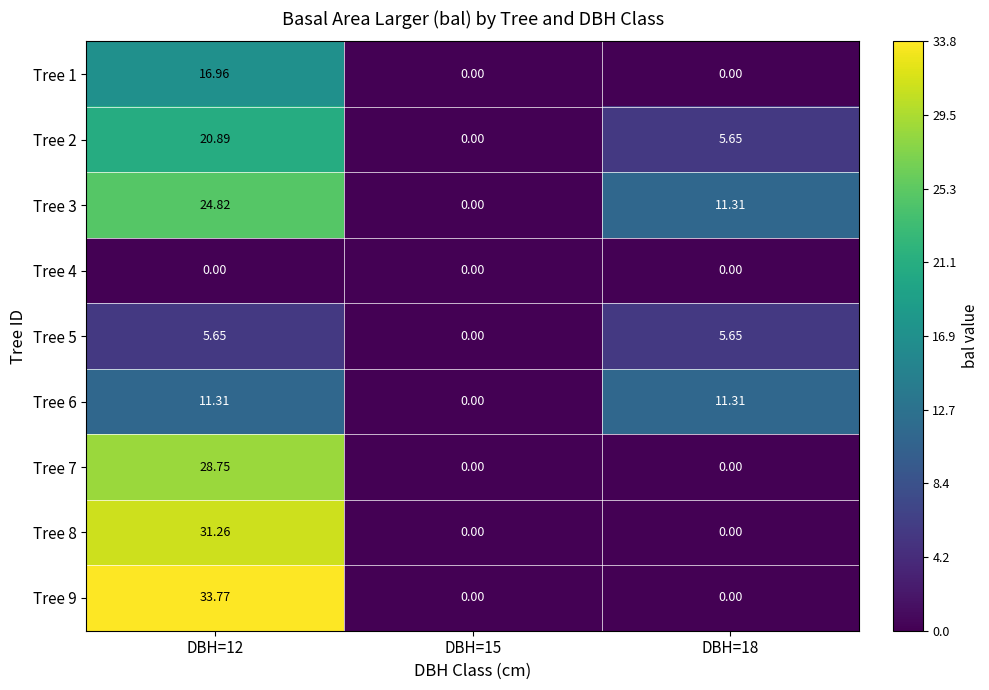

At how many categories does at least one series exceed 8?

2